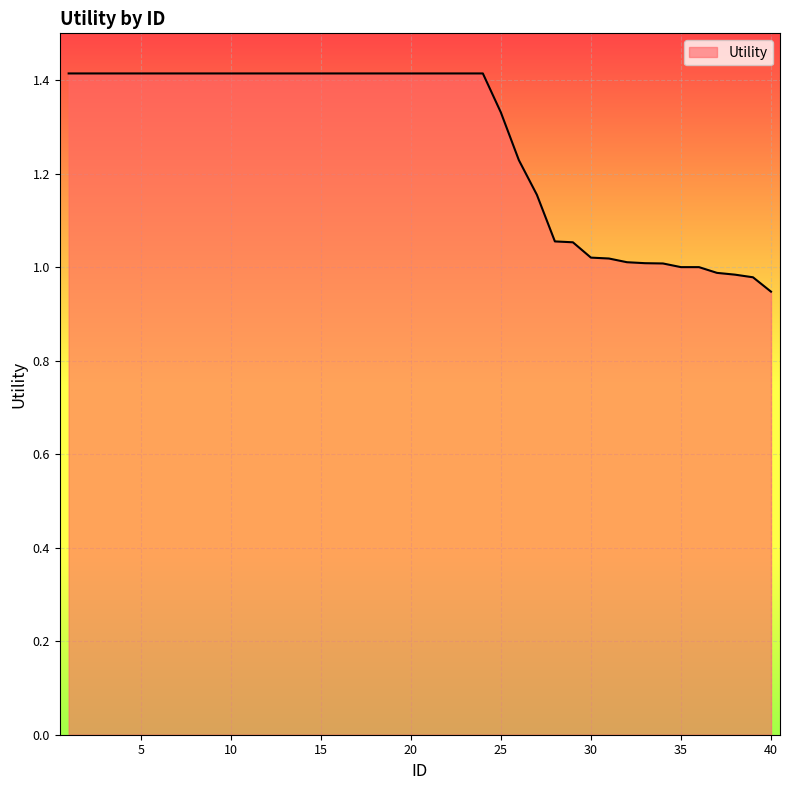

How many lines are shown in the chart?

1